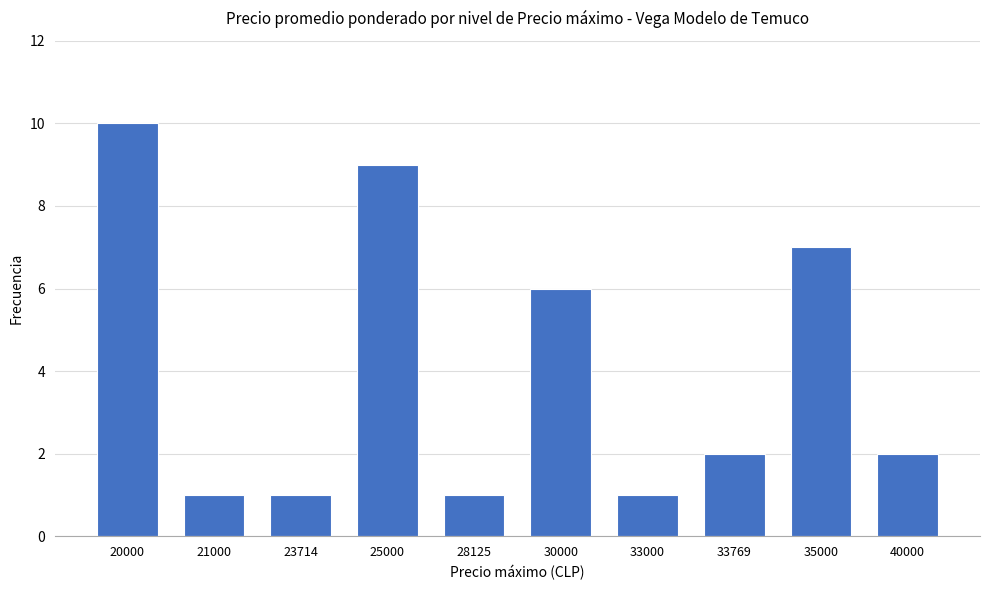

What is the greatest value displayed?

10